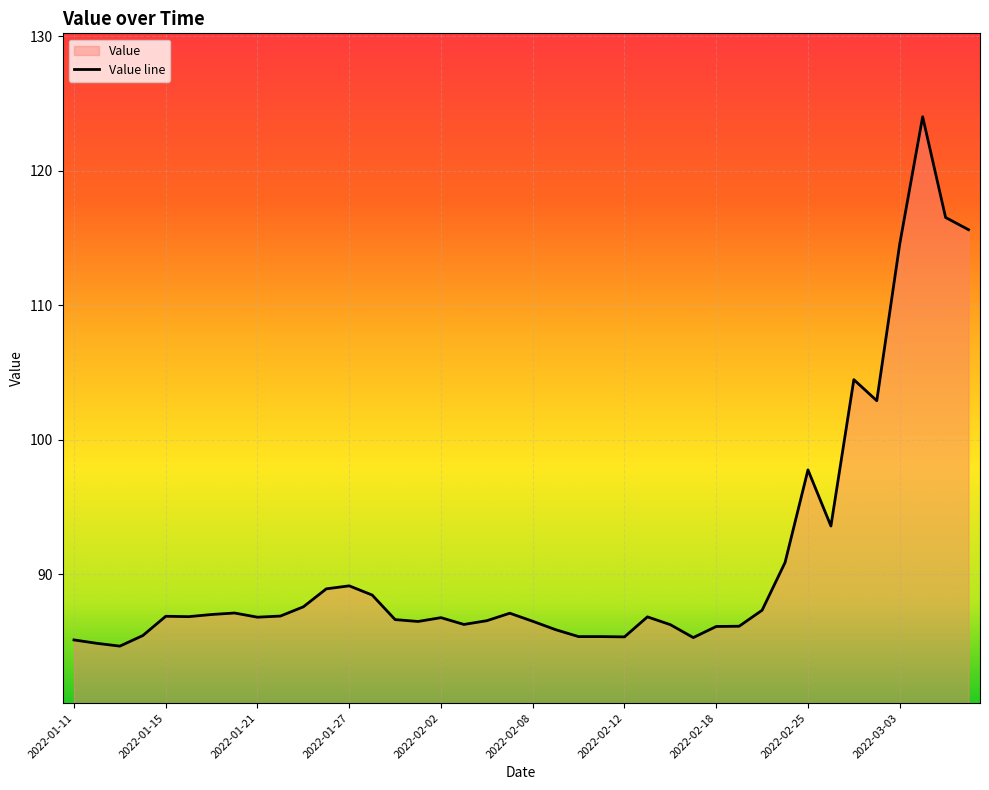

What is the value of the 7th point from the left?

87.0